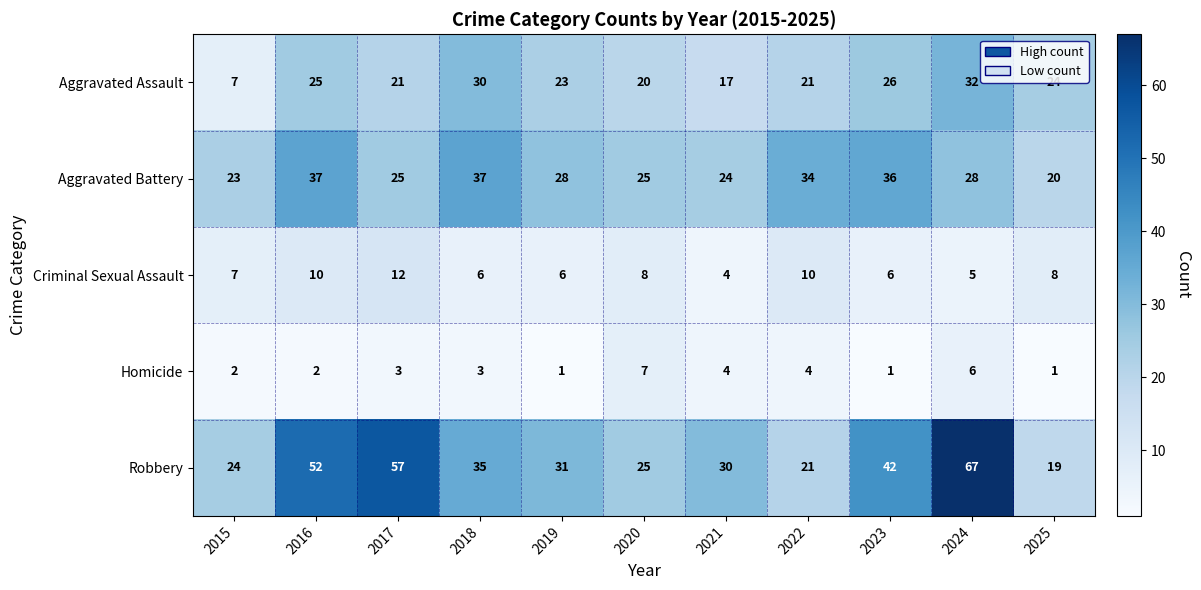

What is the sum of all Aggravated Battery values?

317